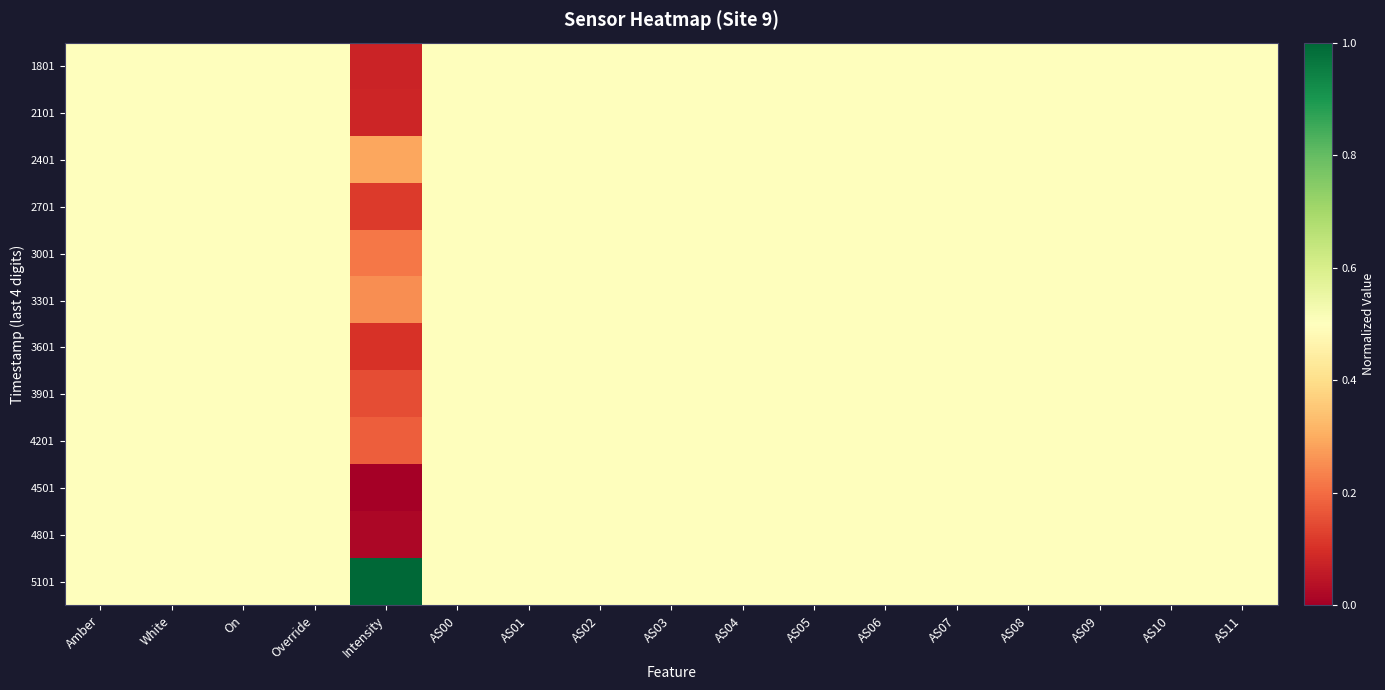

Which category has the highest value across all series?

Intensity